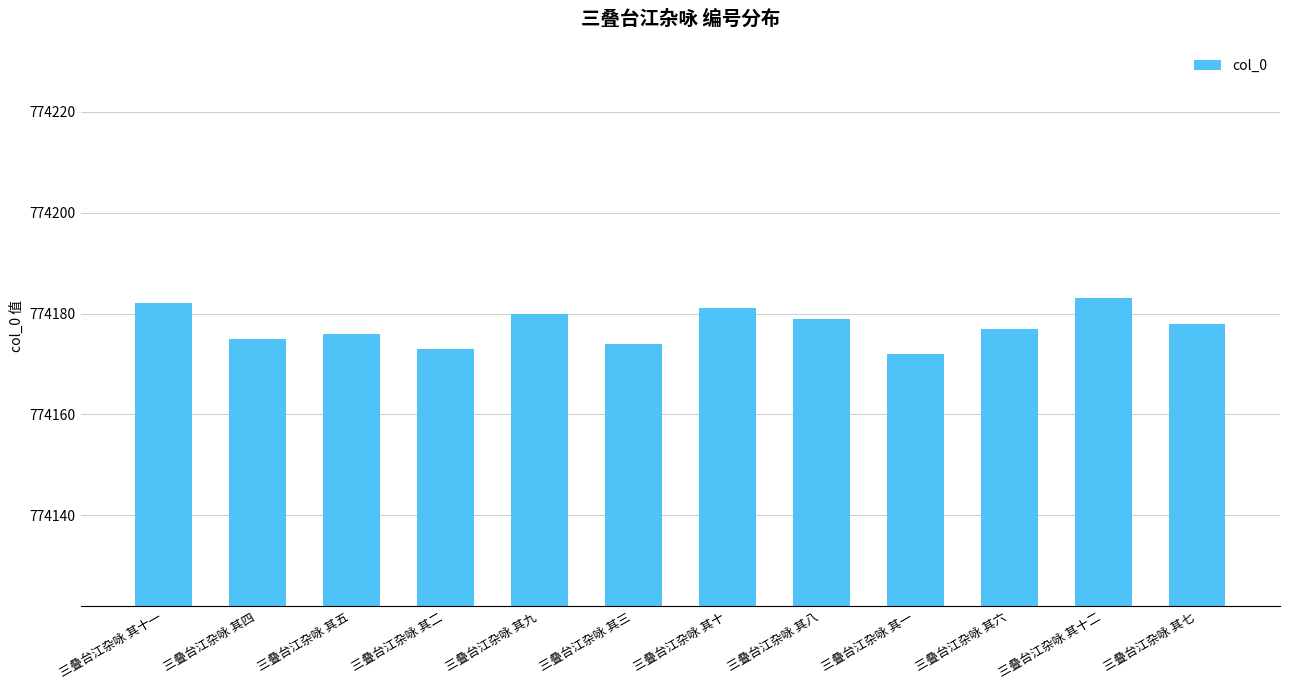

What is the difference between the maximum and second lowest values?

10